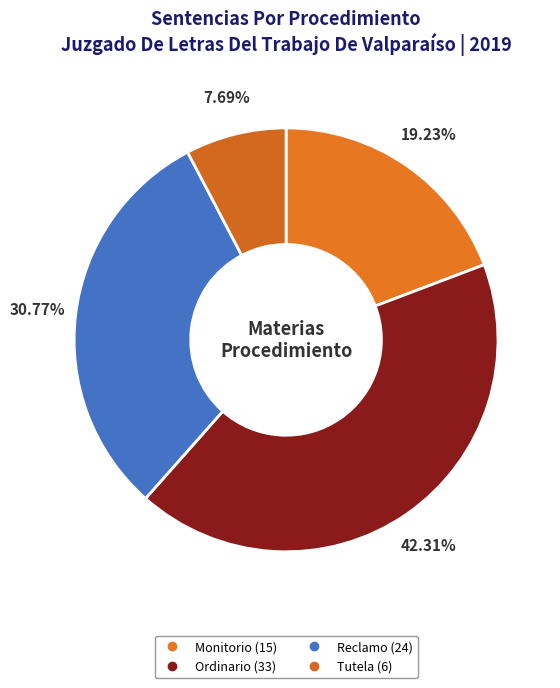

How many segments does this pie chart have?

4